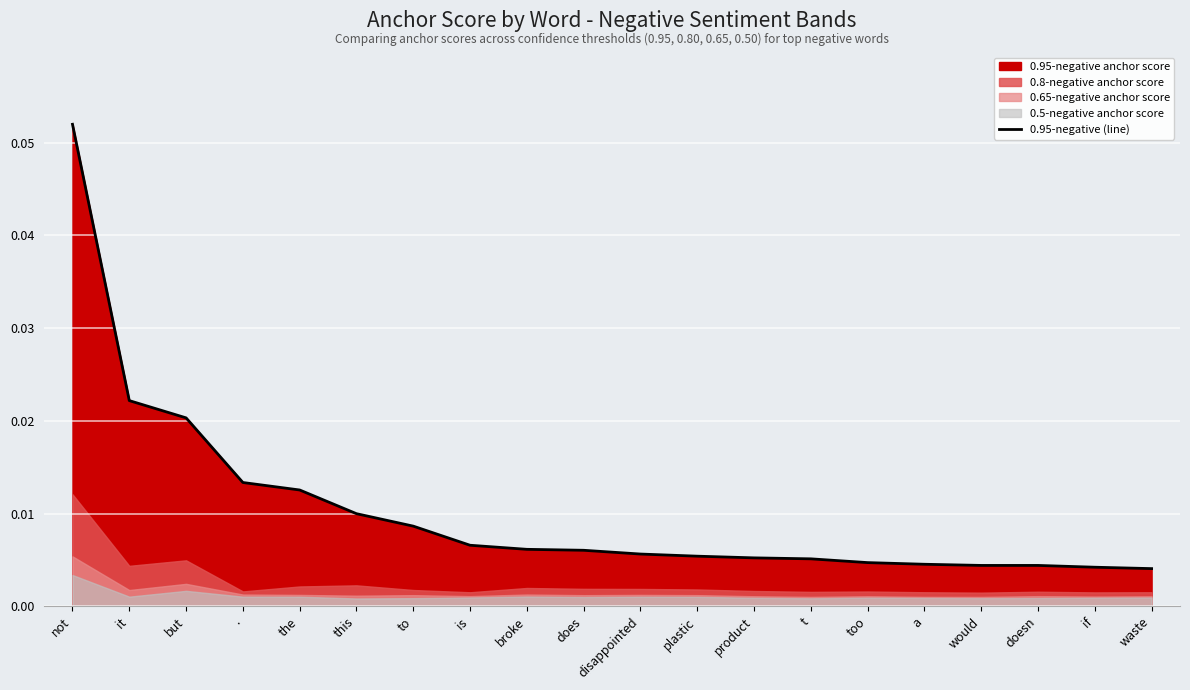

Which category has the highest value across all series?

not